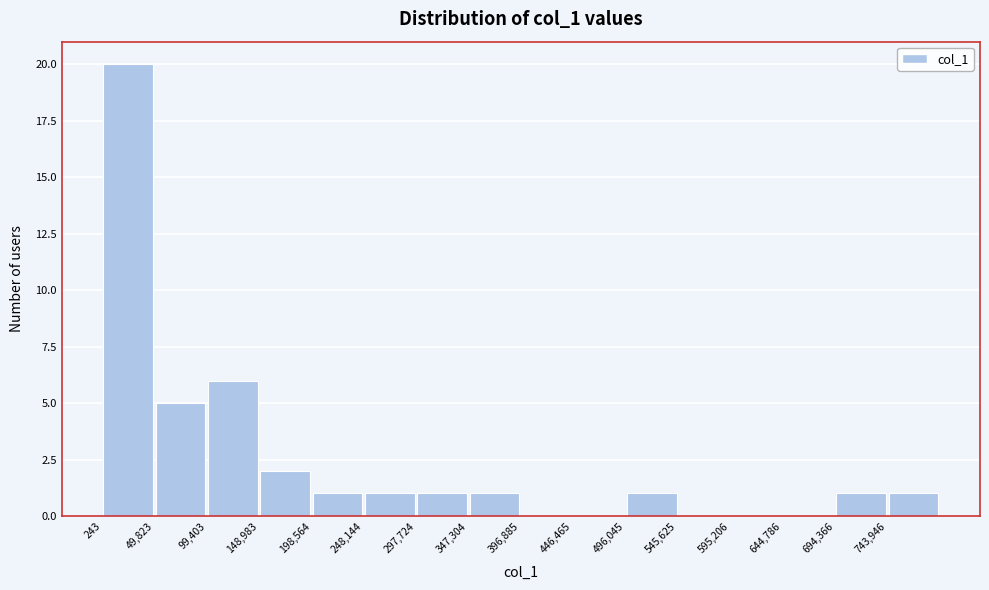

What is the height of the bar covering 250000 to 300000 on the x-axis? Neither the bar edges nor the heights are printed on the chart, so give them approximately, as read against the axes.

1